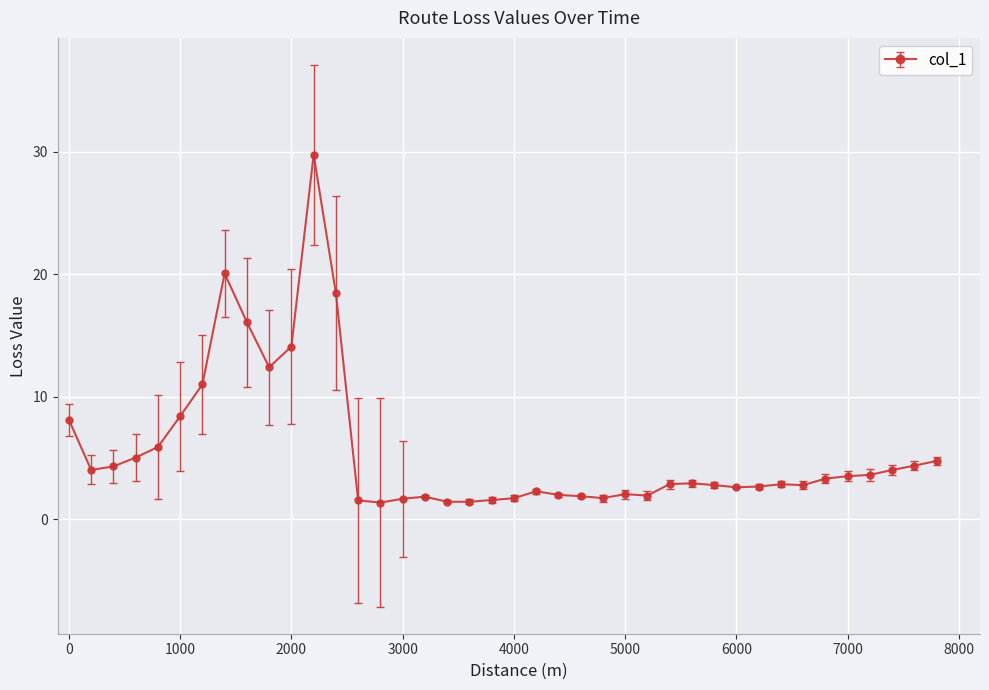

True or false: there are more than 2 points higher than both neighbors.

True